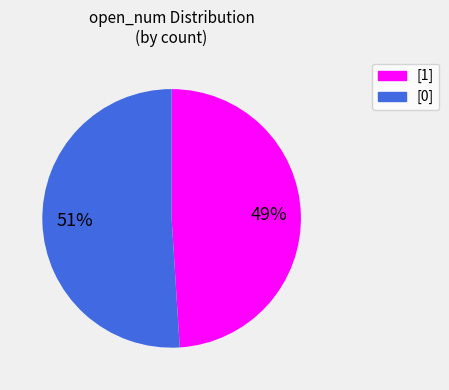

Do [1] and [0] together represent more than half of the pie?

Yes